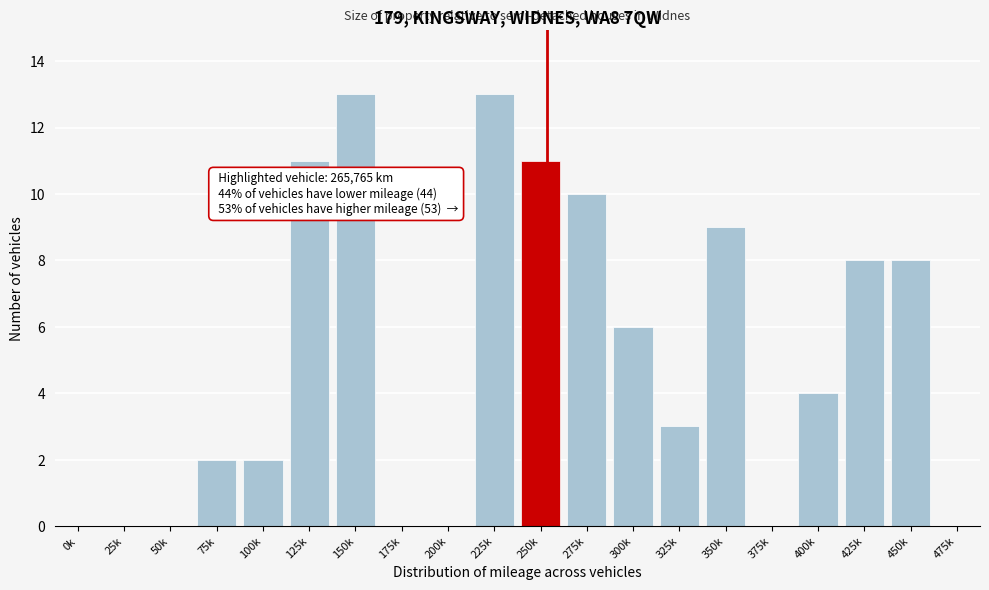

Reading left to right, what are all the values shown in this chart?

0k=0	25k=0	50k=0	75k=2	100k=2	125k=11	150k=13	175k=0	200k=0	225k=13	250k=11	275k=10	300k=6	325k=3	350k=9	375k=0	400k=4	425k=8	450k=8	475k=0